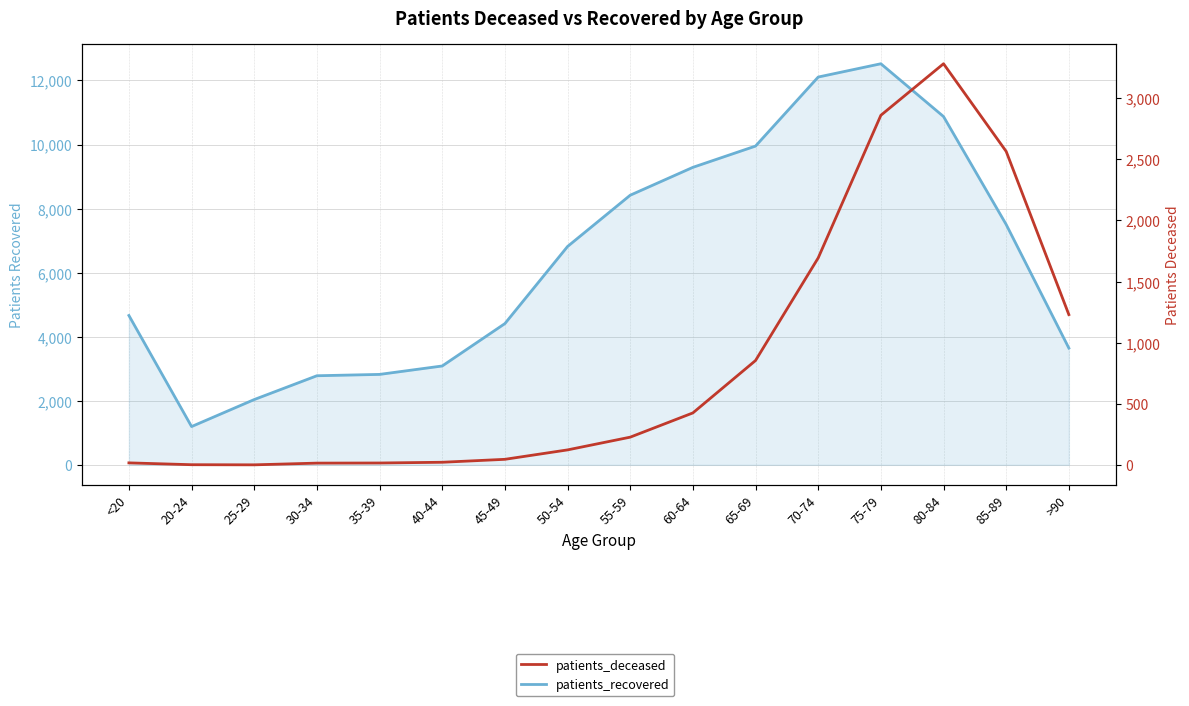

At how many categories does at least one series exceed 10620?

3